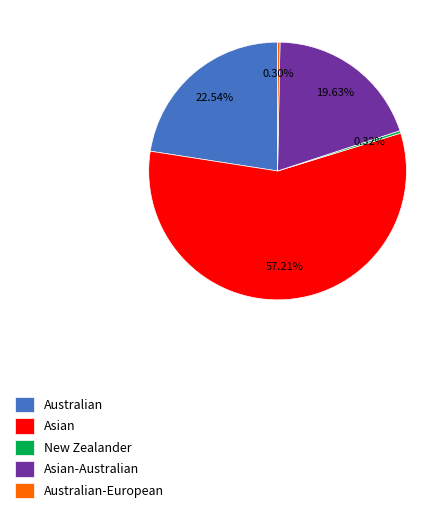

Which has a higher value, Australian-European or Asian-Australian?

Asian-Australian